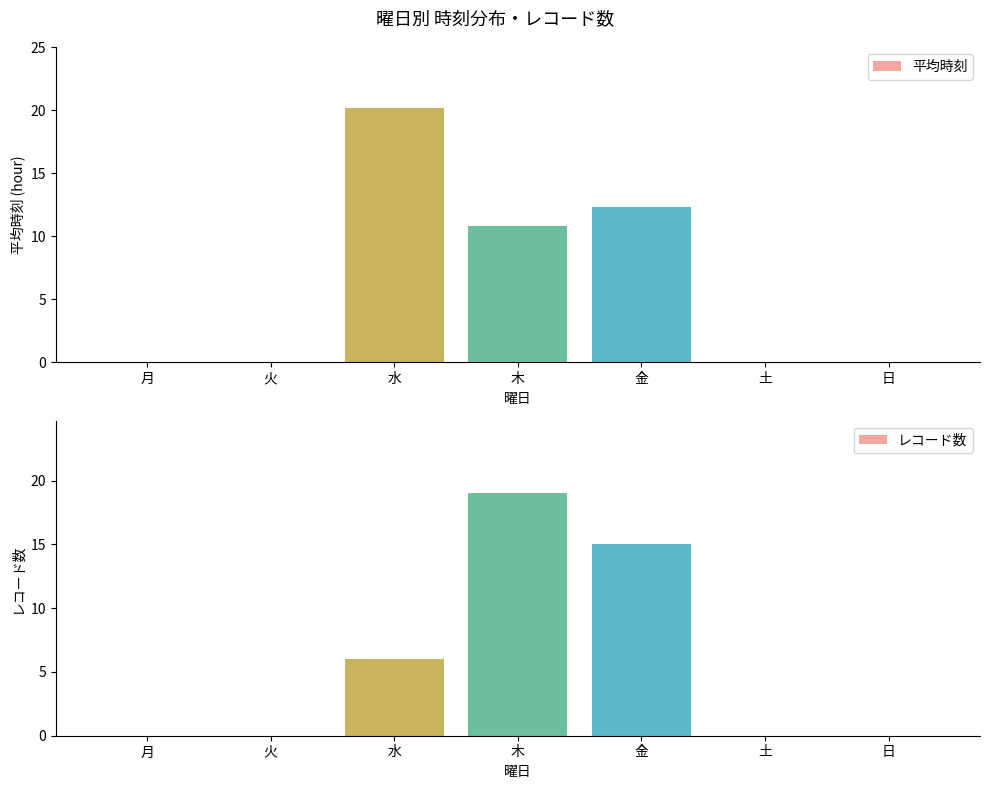

What position from the left is 月?

1